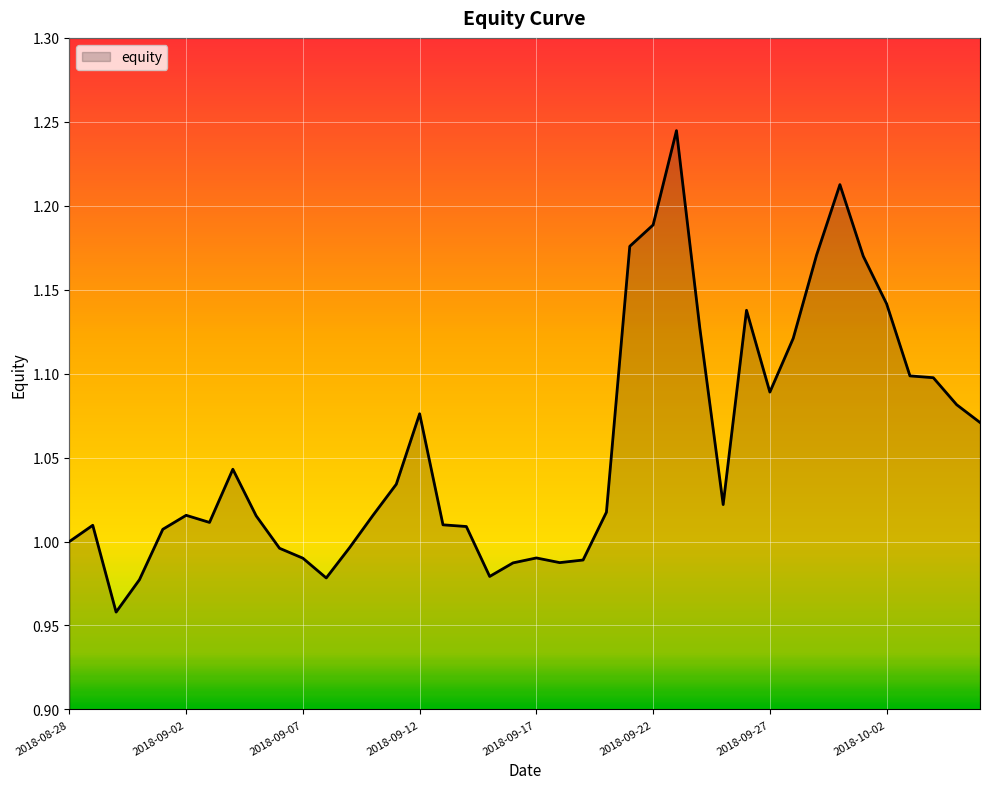

What is the difference between the maximum and minimum values?

0.3